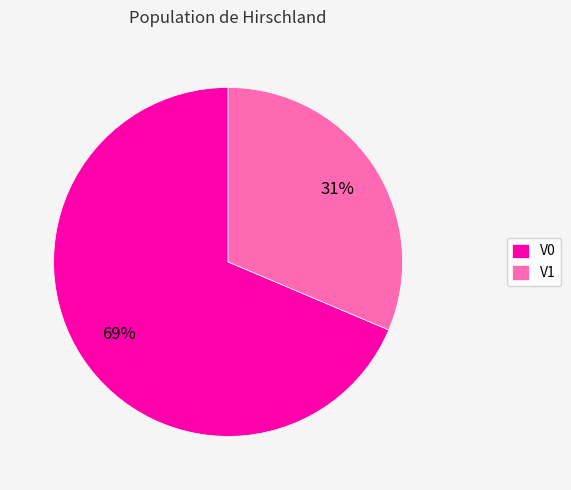

True or false: V0 accounts for 69% of the total.

True